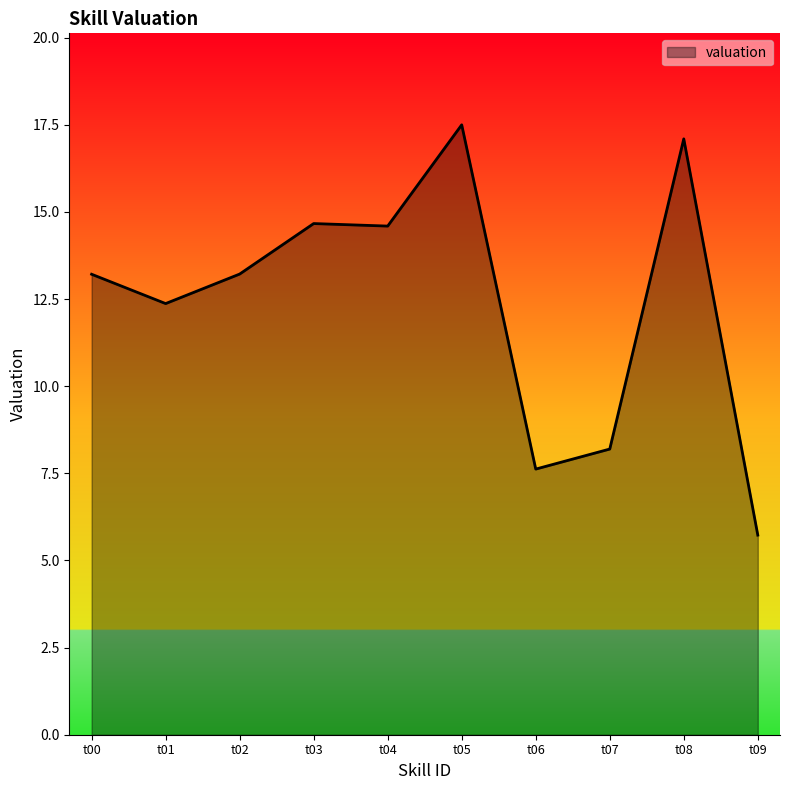

What is the smallest value displayed?

5.7